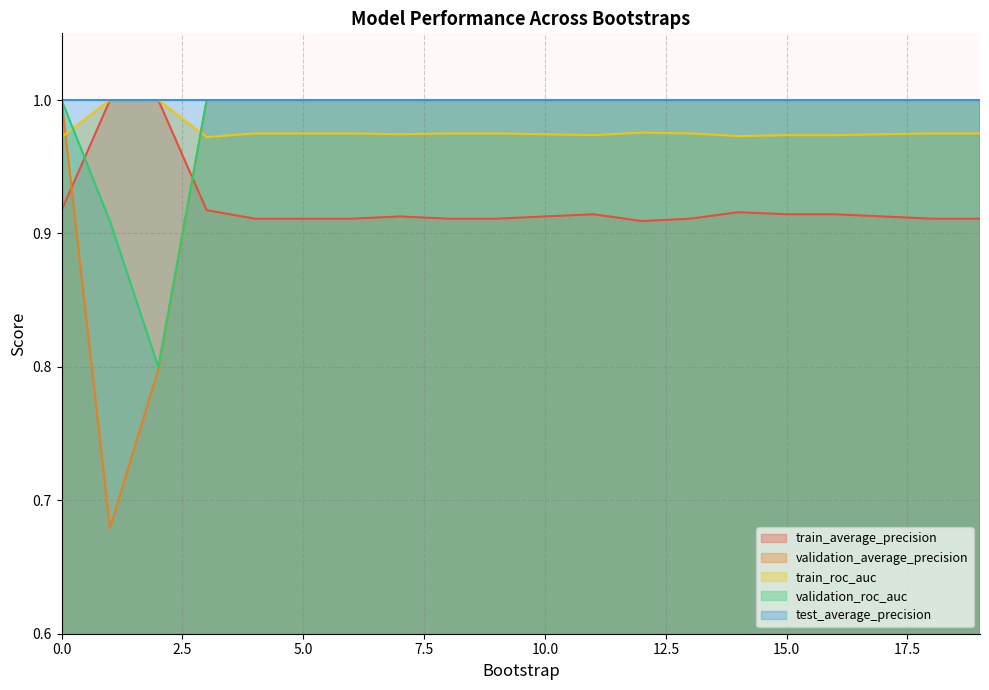

What is the lowest value of the train_roc_auc series?

1.0